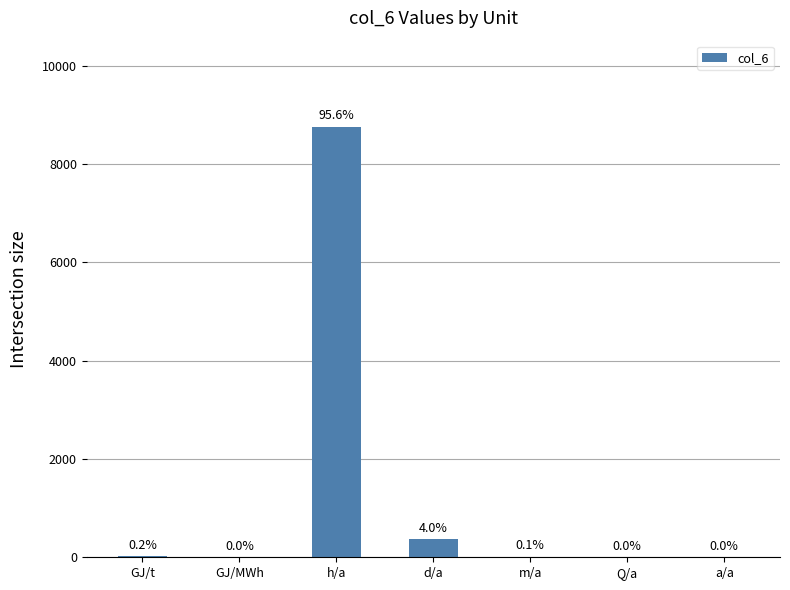

True or false: the data shows 1.5 at GJ/MWh.

False